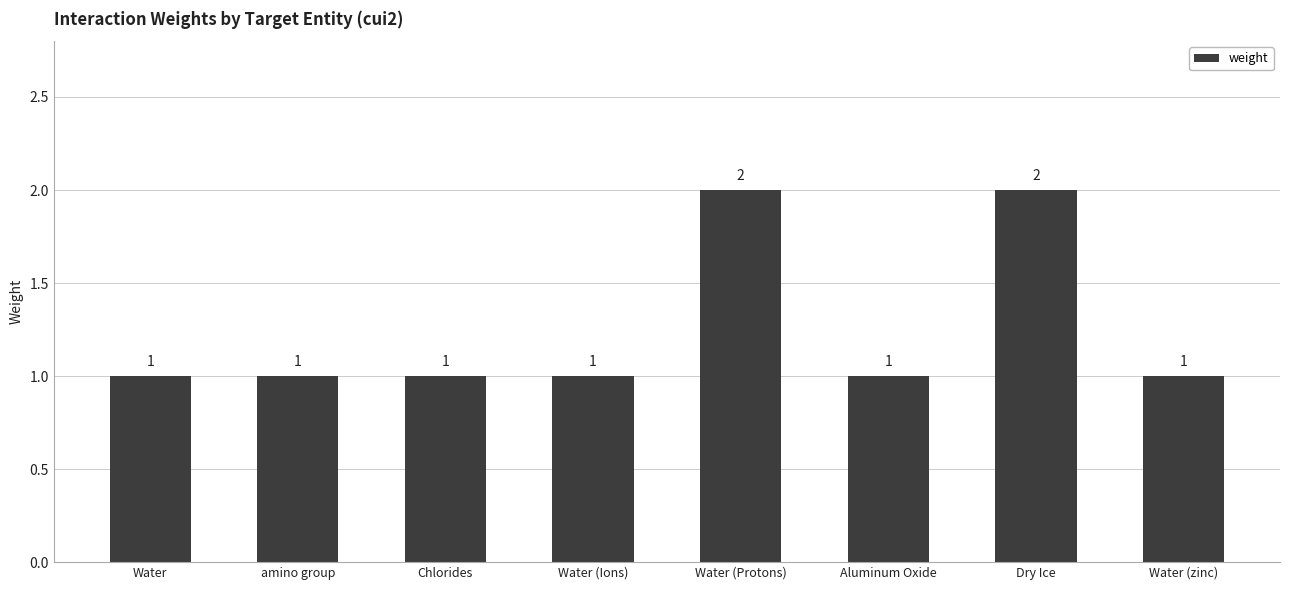

Reading left to right, what are all the values shown in this chart?

Water=1	amino group=1	Chlorides=1	Water (Ions)=1	Water (Protons)=2	Aluminum Oxide=1	Dry Ice=2	Water (zinc)=1